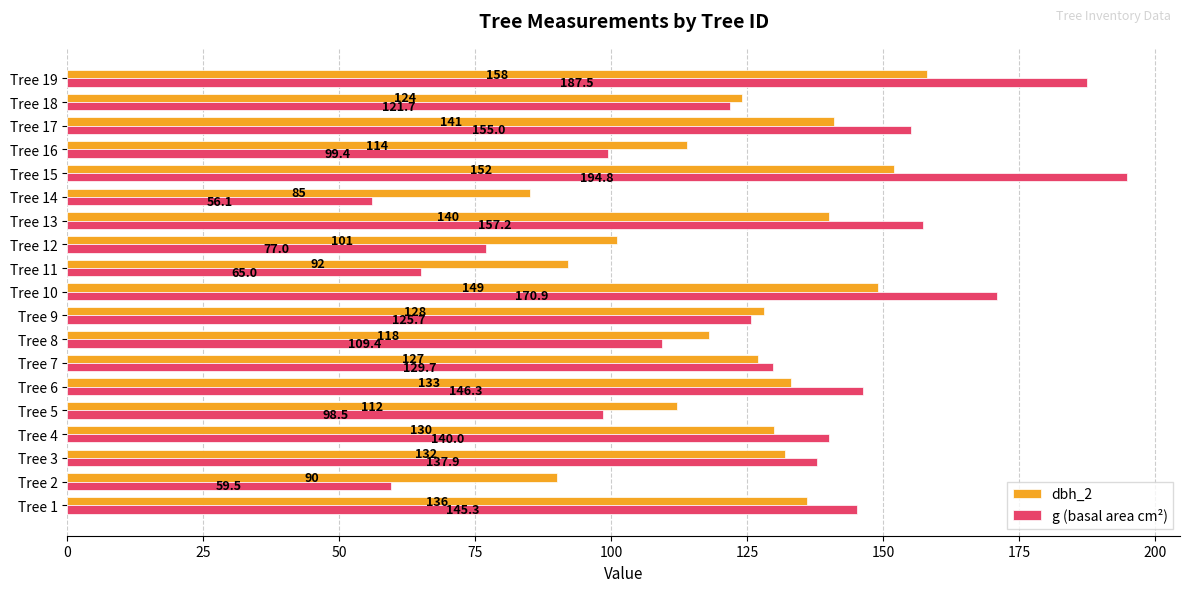

At how many categories does at least one series exceed 62?

19